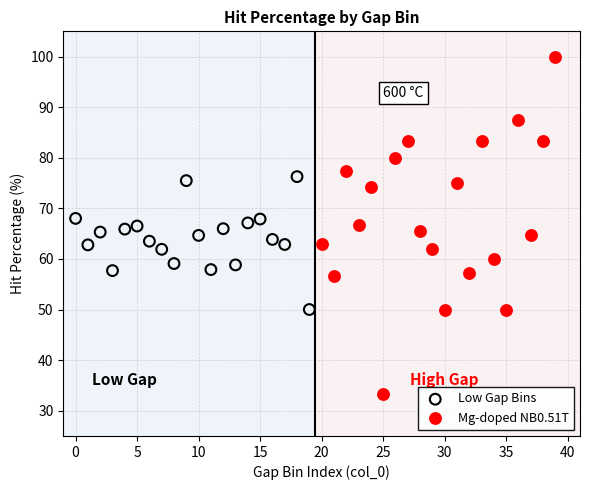

Which series reaches the maximum Y coordinate?

Mg-doped NB0.51T